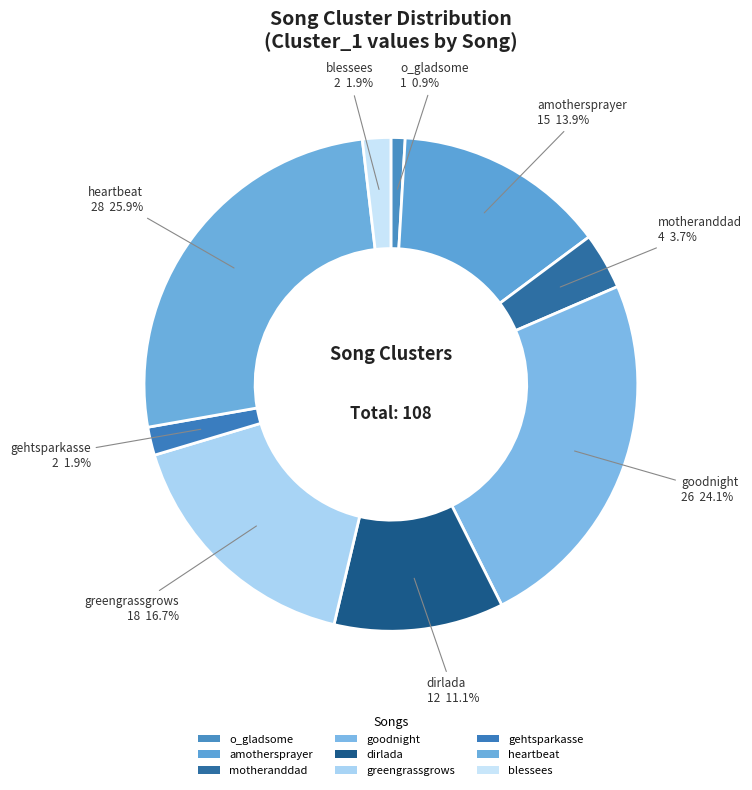

Which category has the biggest portion of the pie?

heartbeat